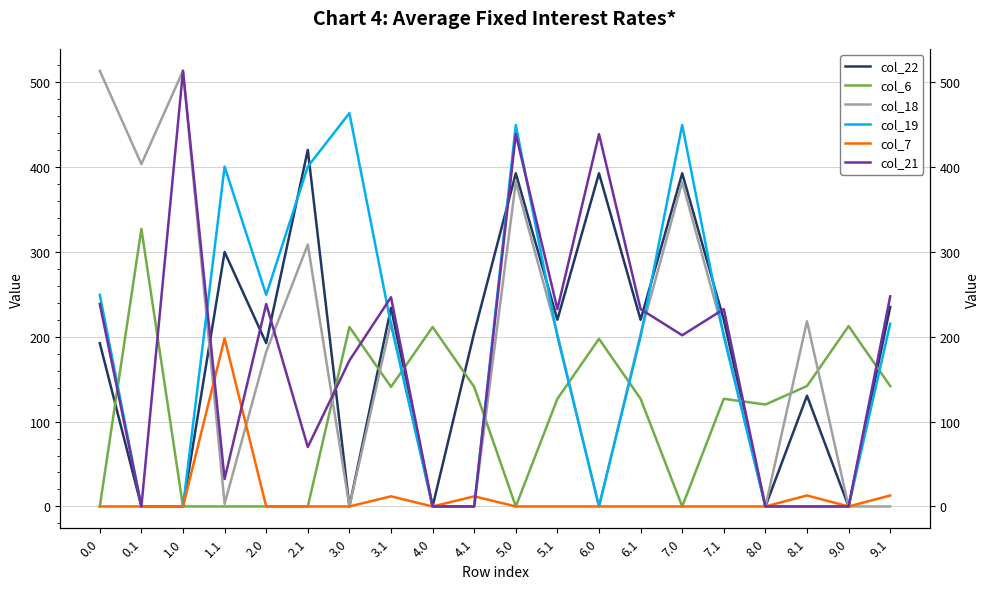

List the series in order of their peak value, lowest first.

col_7, col_6, col_22, col_19, col_18, col_21